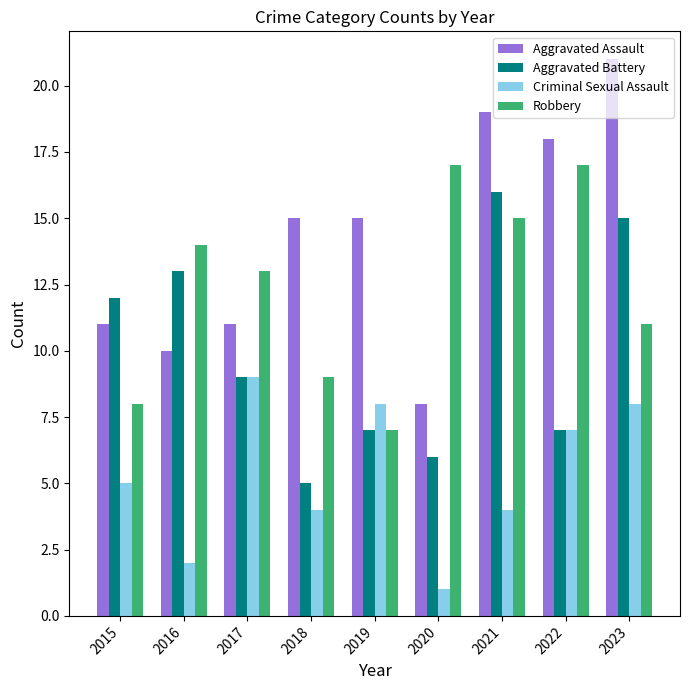

At which category does the chart reach its peak across all series?

2023